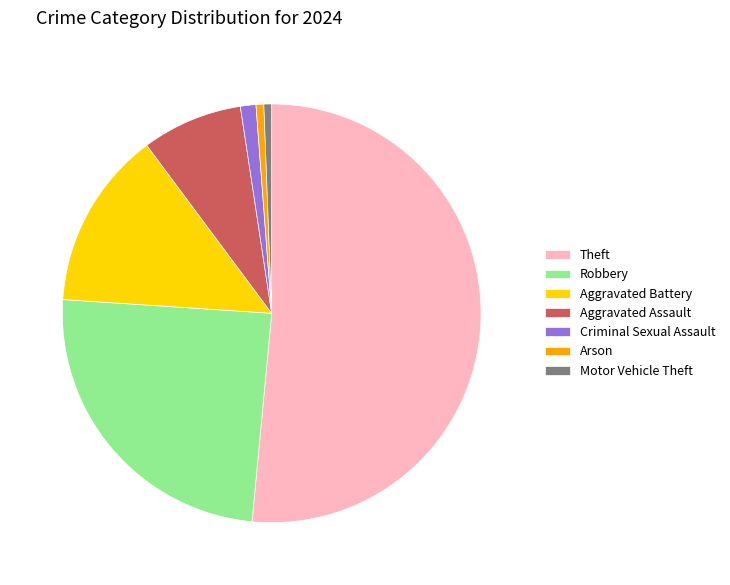

Count the number of slices in the pie.

7